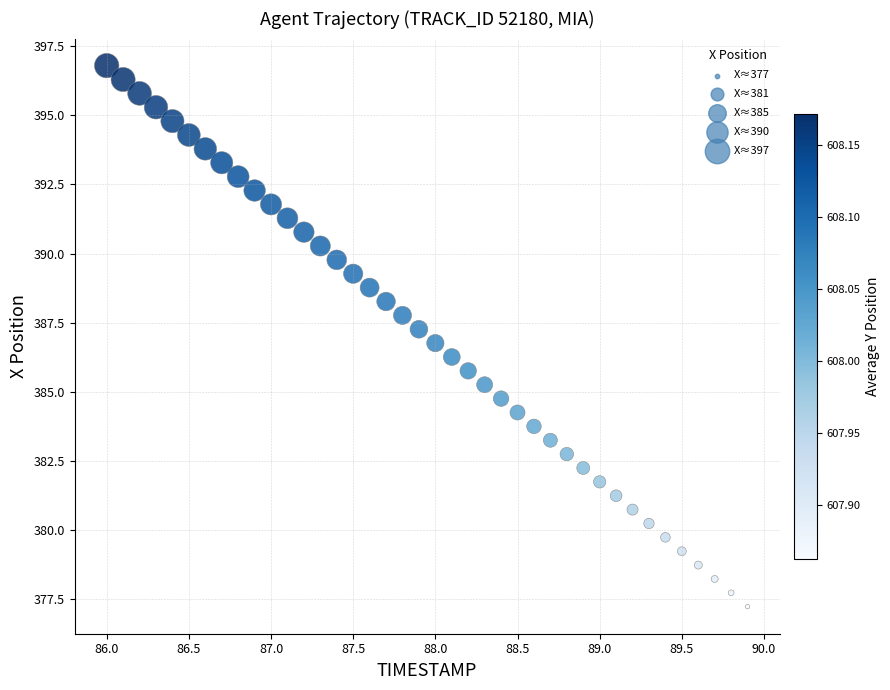

What is the range of Y values (max minus min)?

19.6